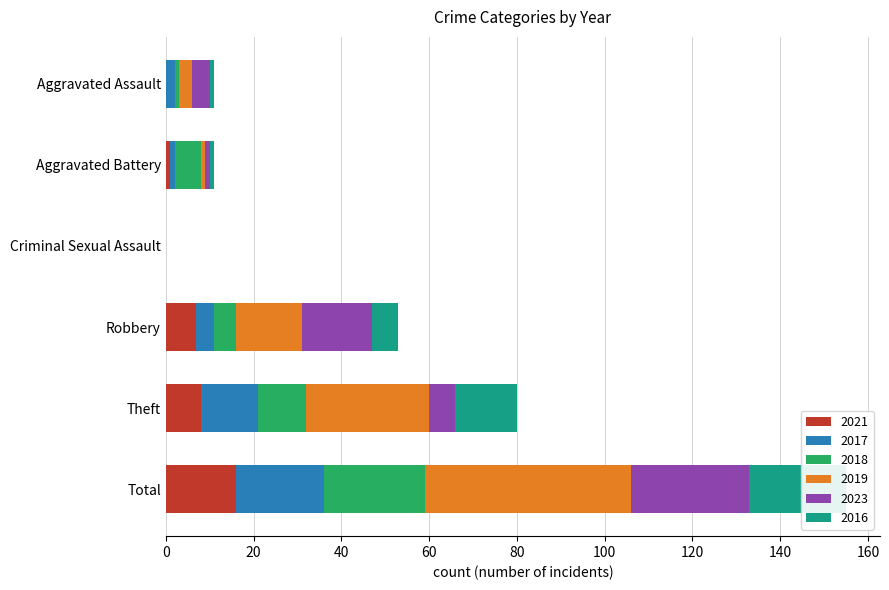

At which label does 2018 first exceed 6?

Theft